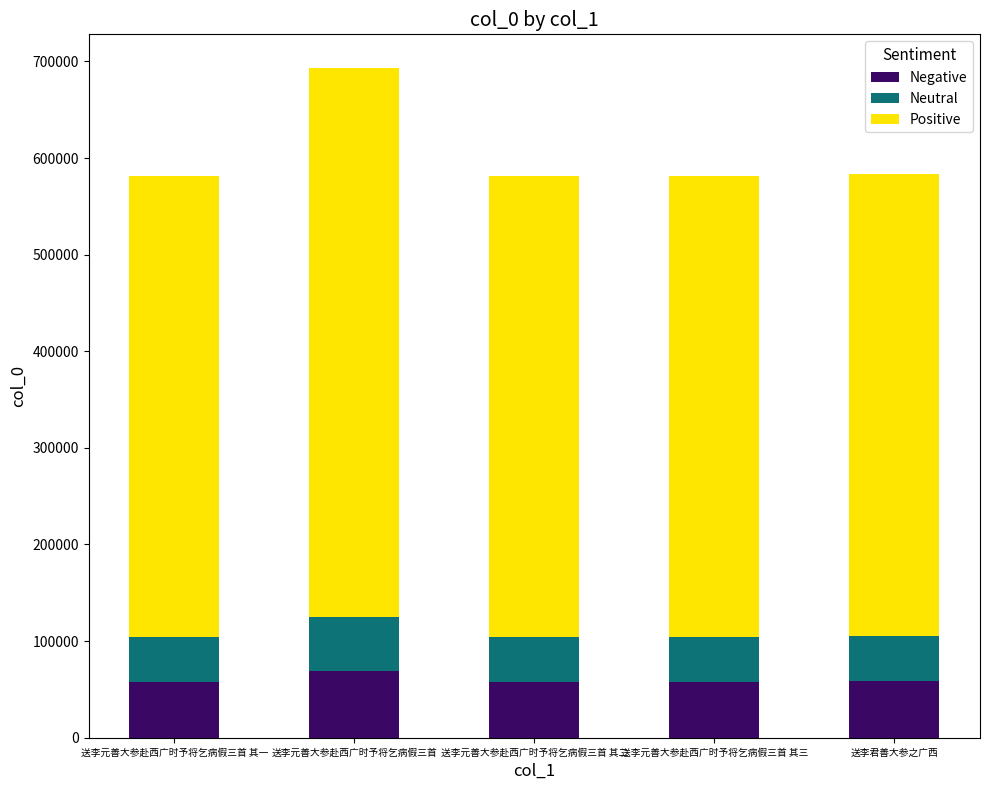

What is the total value across all series at 送李元善大参赴西广时予将乞病假三首 其三?

581776.0